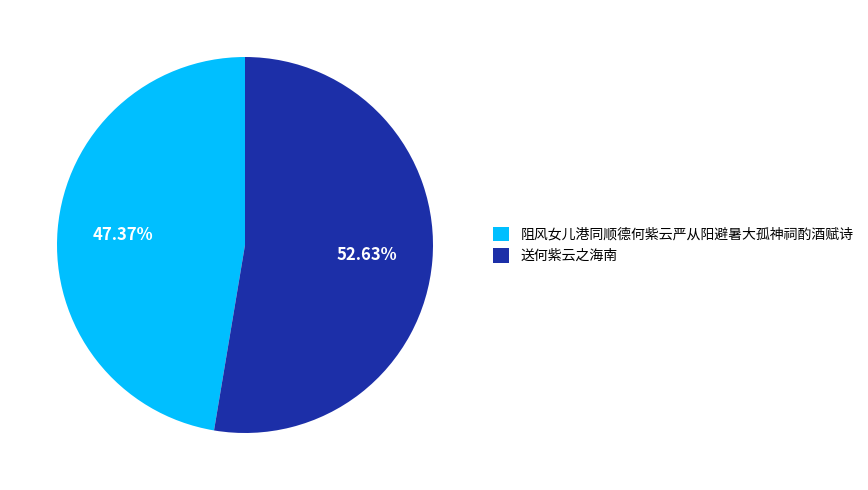

Which slice represents more than half of the pie?

送何紫云之海南